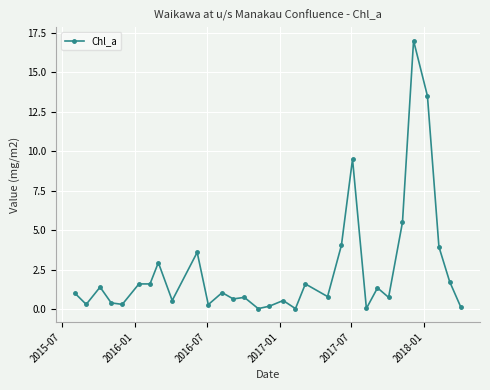

True or false: there are more than 2 points higher than both neighbors.

True